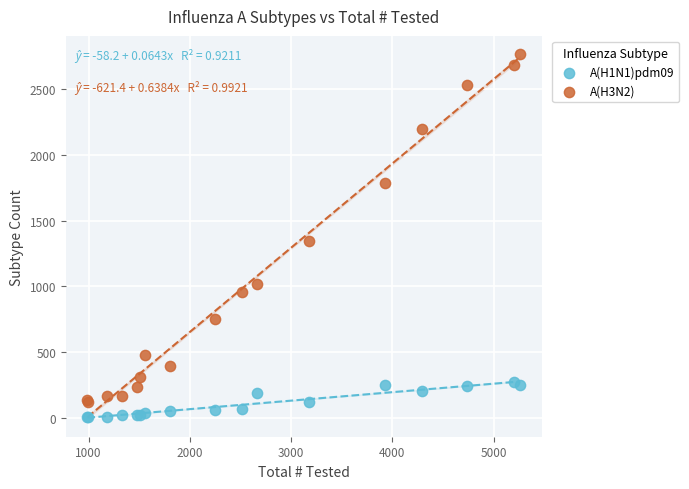

Across all series, what Y value is closest to 1387?

1343